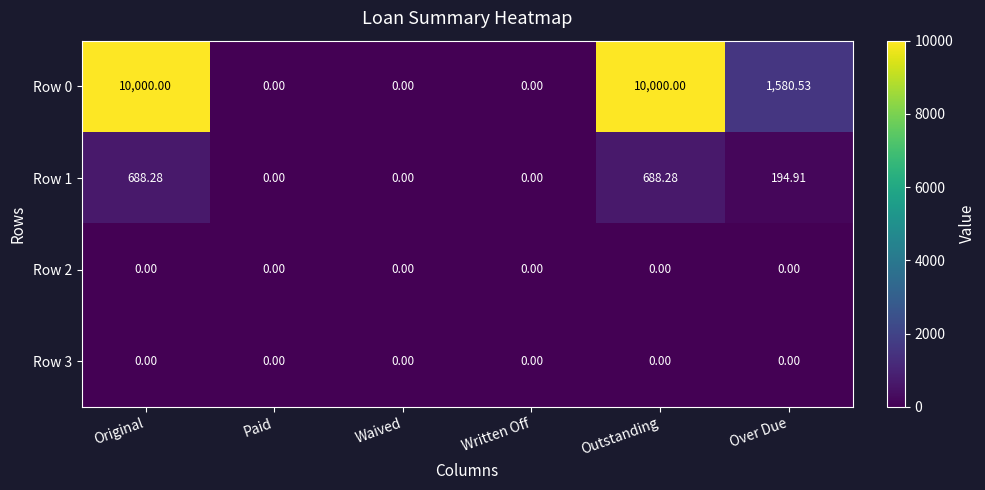

Where does the Row 0 series first go above 1580?

Original